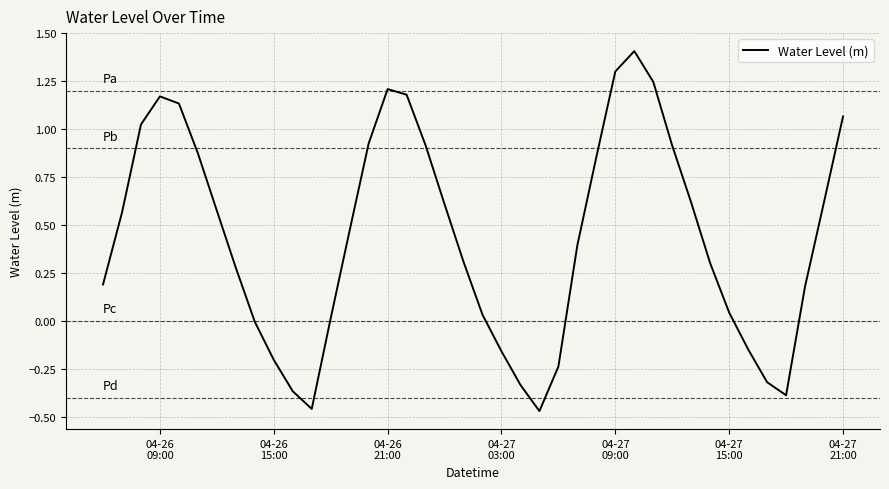

What is the greatest value displayed?

1.4